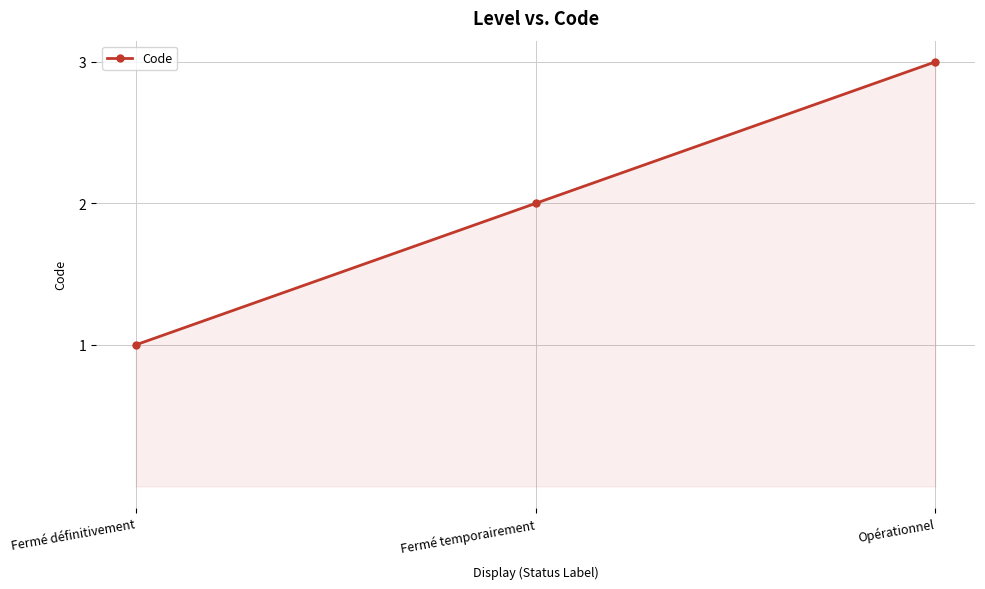

Which has a higher value, Fermé temporairement or Fermé définitivement?

Fermé temporairement